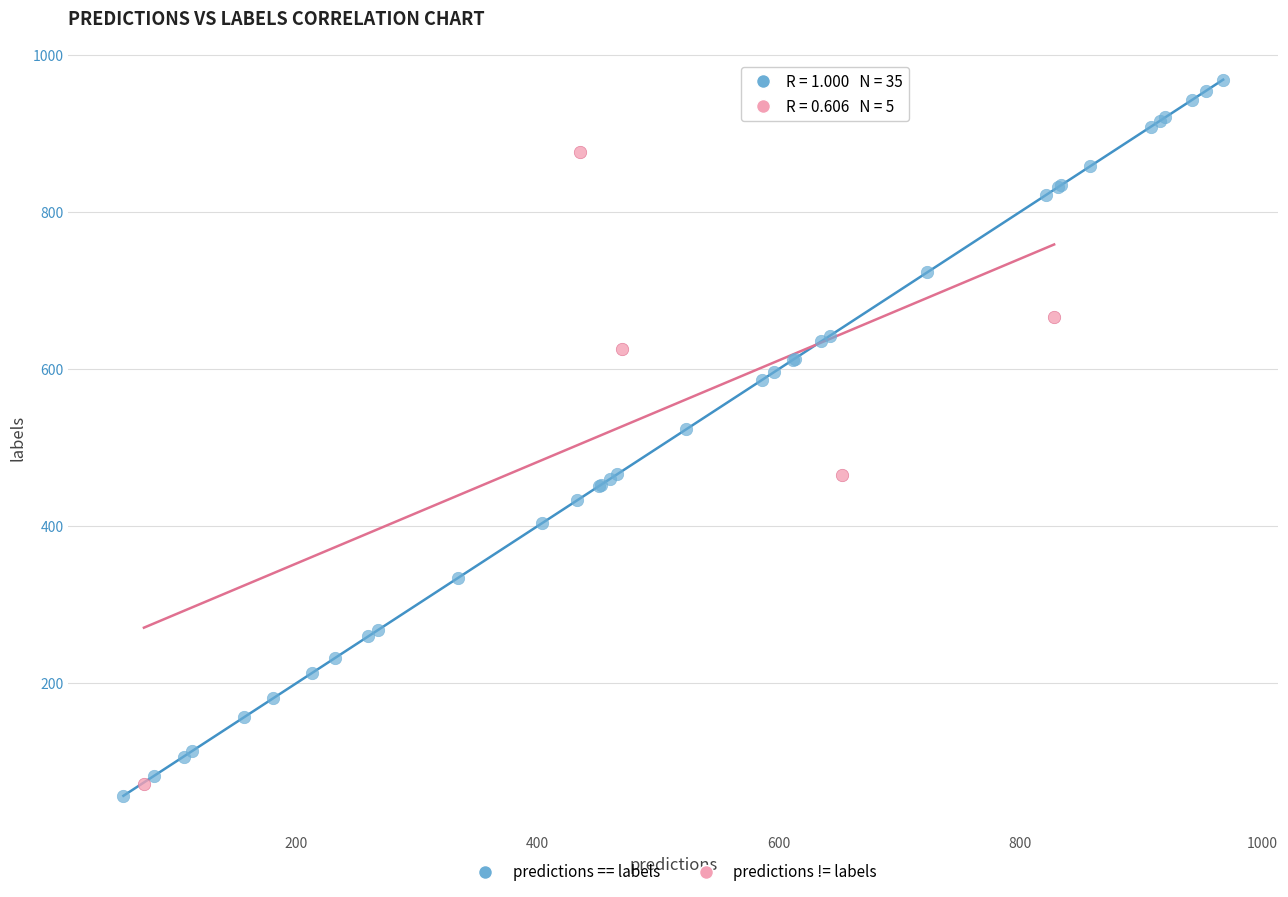

Which series reaches the maximum Y coordinate?

predictions == labels